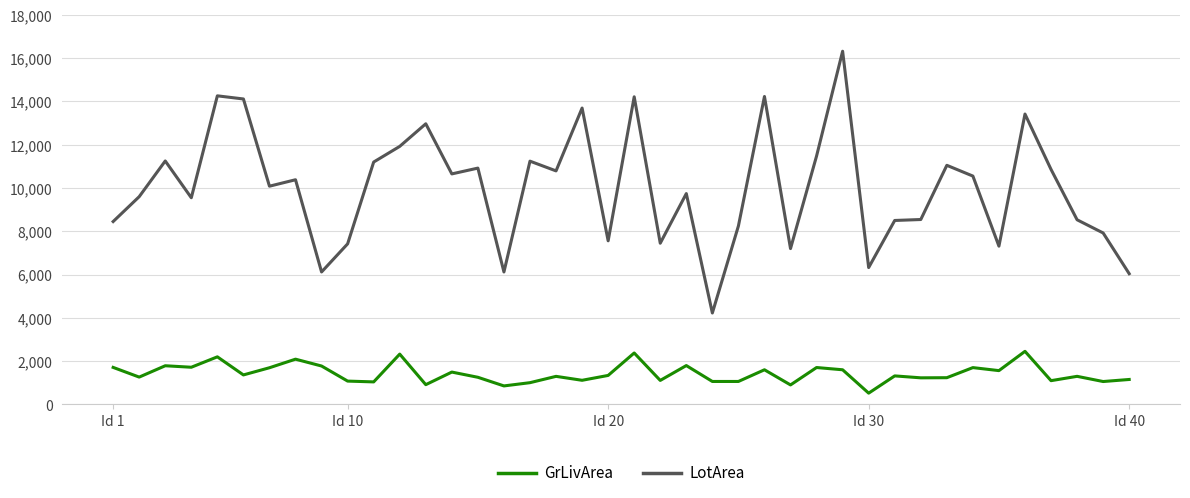

List the series in order of their peak value, highest first.

LotArea, GrLivArea